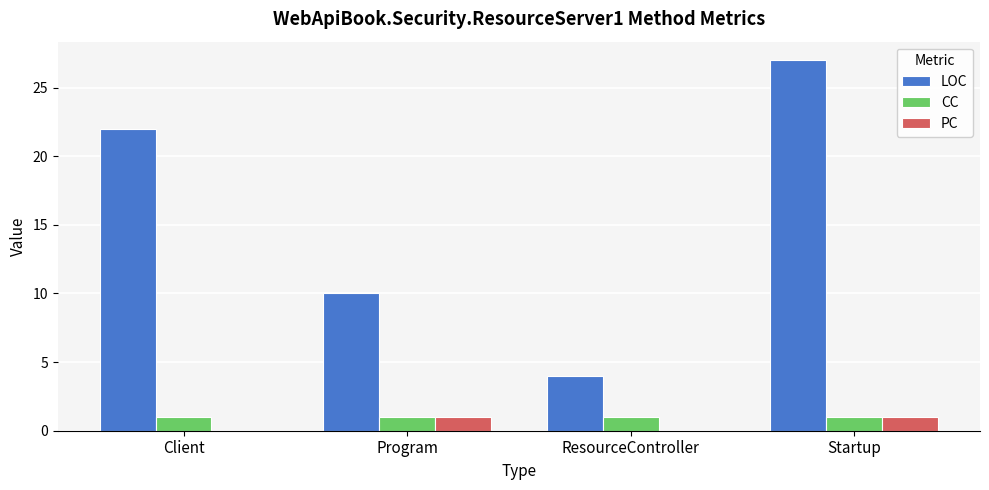

Is the value of CC at Program greater than the value of PC at ResourceController?

Yes